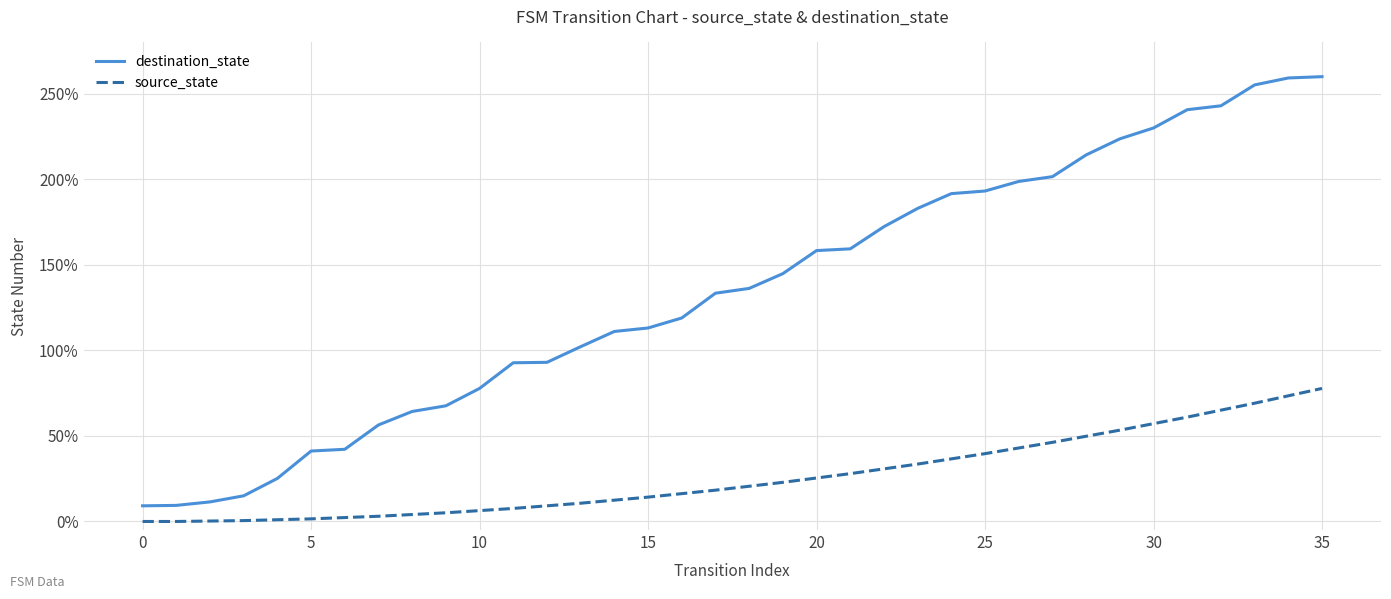

Which series has the largest range (max minus min)?

destination_state